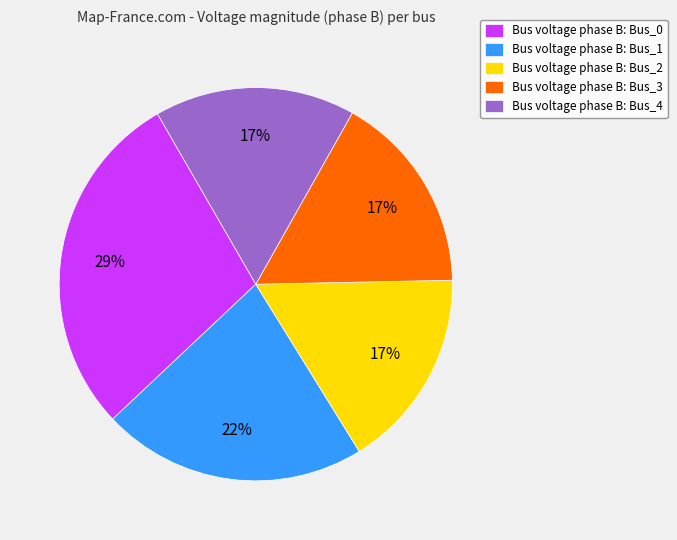

To the nearest percent, what is the difference between the largest and smallest slice percentages?

12%